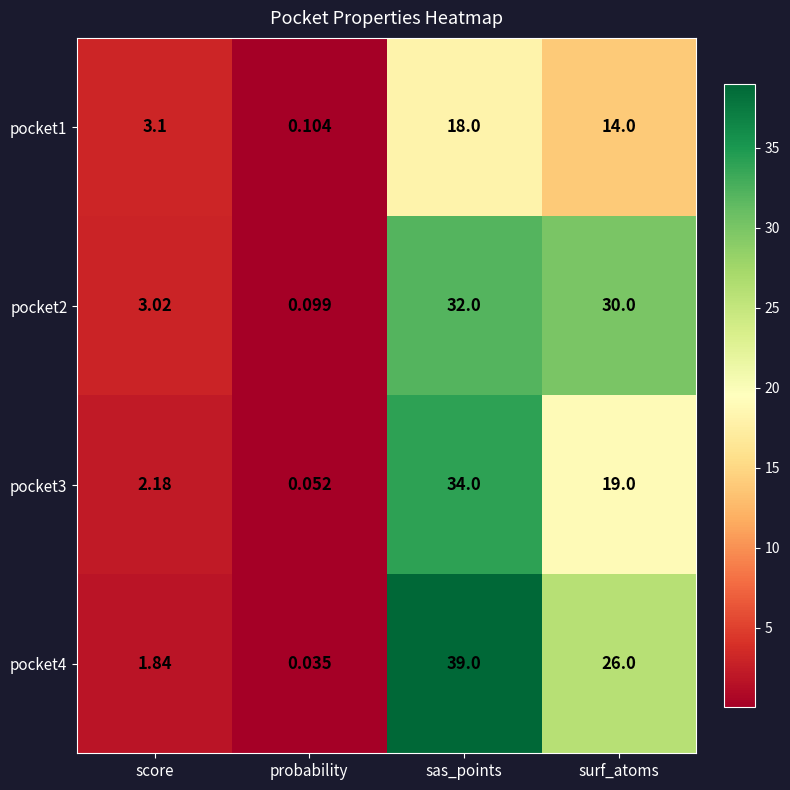

At which label is pocket2 closest to 16?

score